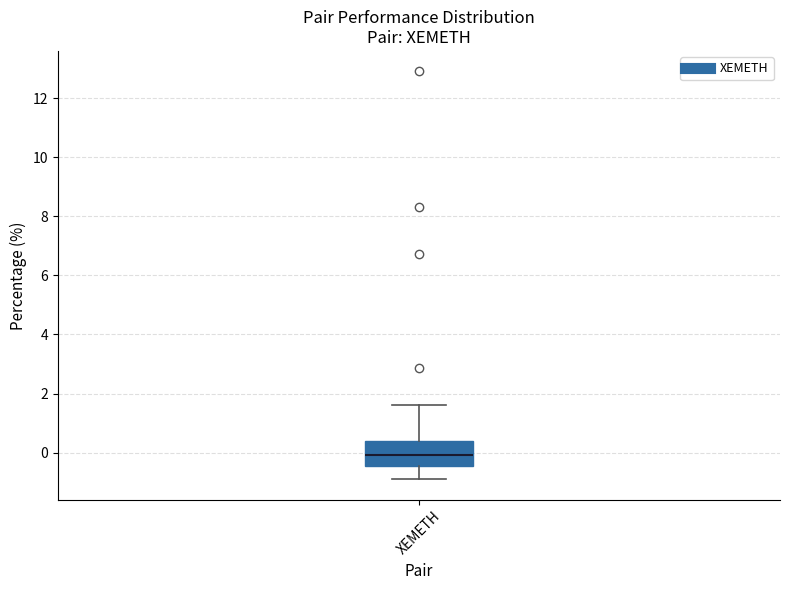

Where does the upper whisker of the box for XEMETH end on the y-axis? The values are not printed on the chart, so give them approximately, as read against the axis.

1.6